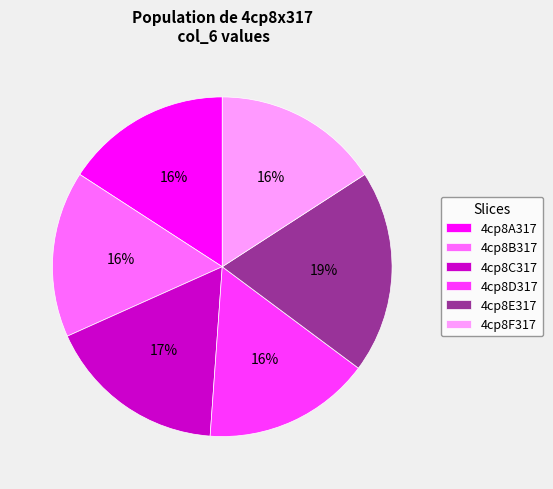

Is it true that 4cp8E317 is 31% of the pie?

False